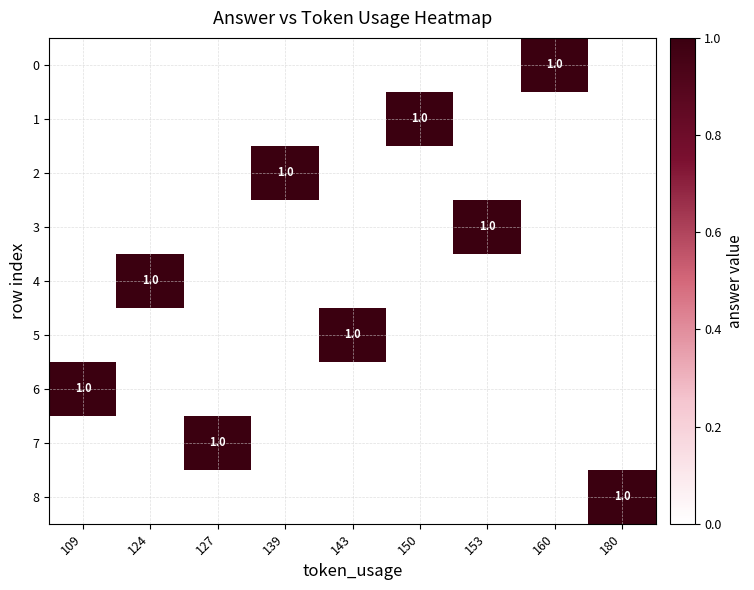

How many values in the 6 series exceed 0?

1